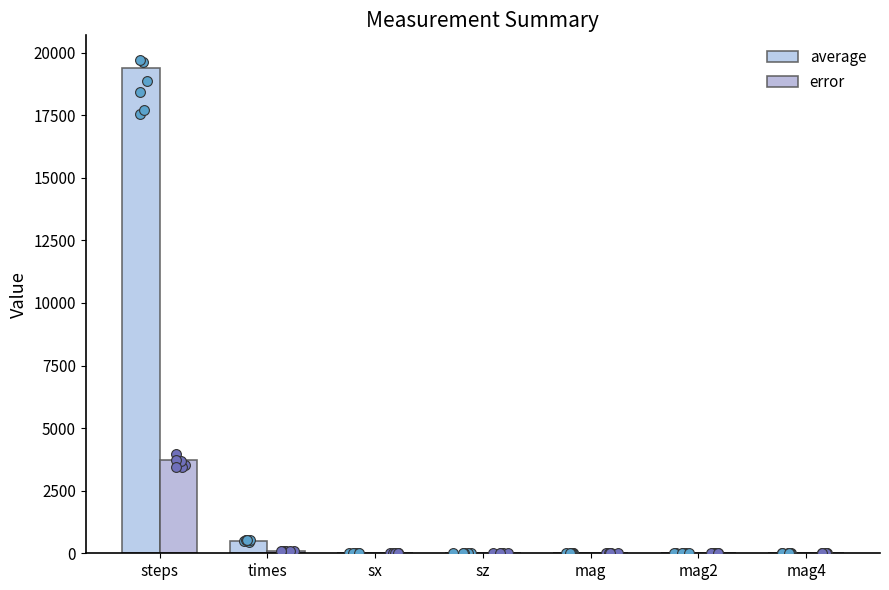

Is the value of error at mag greater than the value of average at sx?

Yes